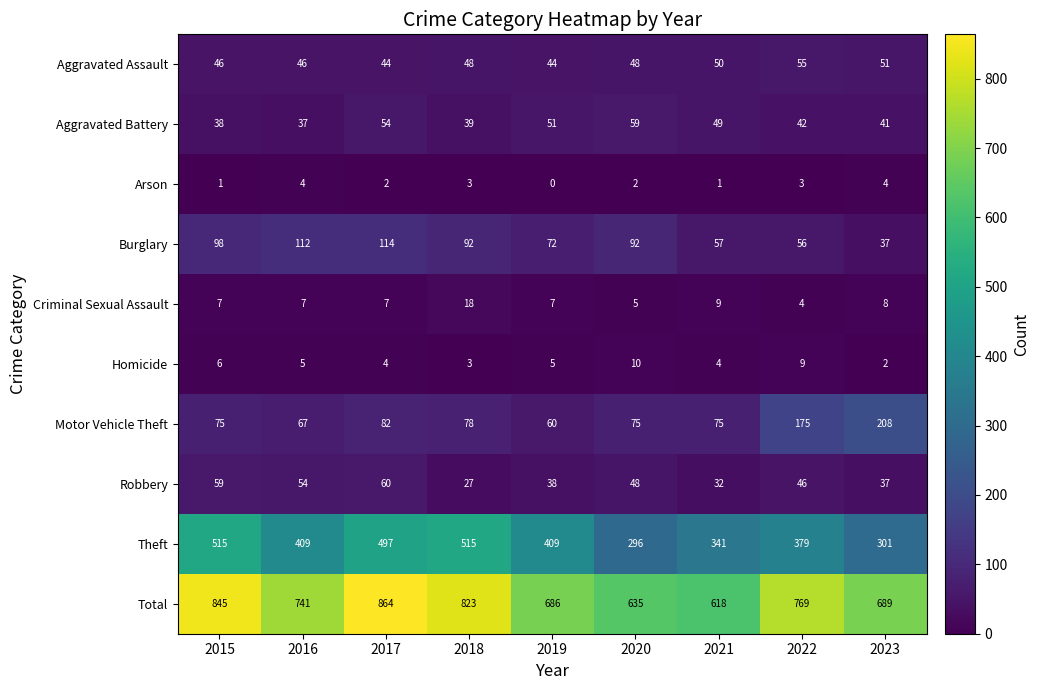

At which label does Homicide reach its minimum?

2023